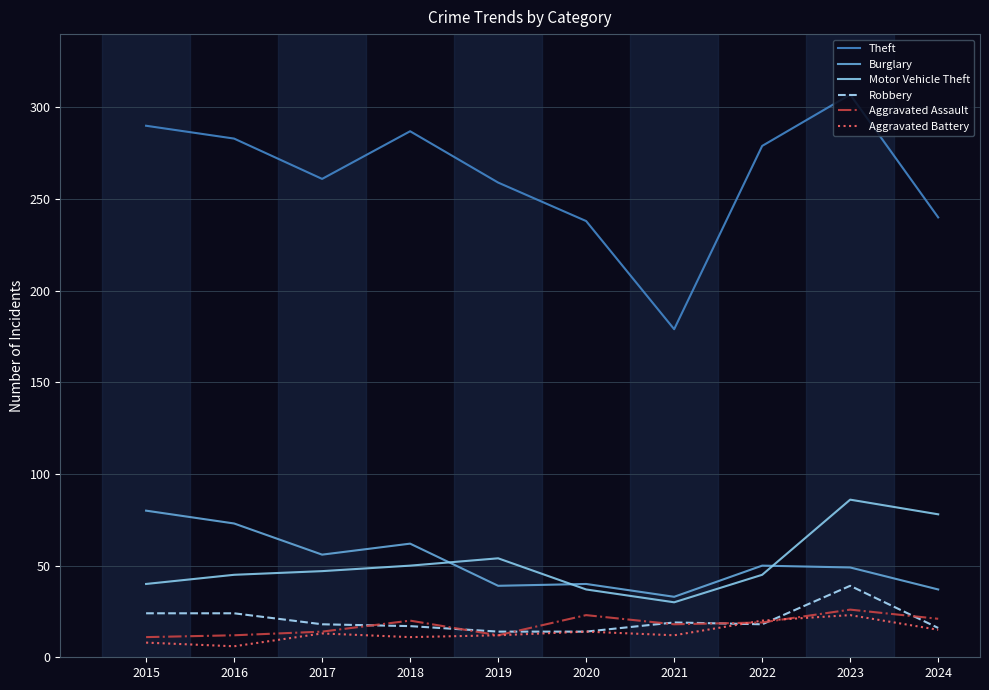

Does the chart display data point markers on the line(s)?

No